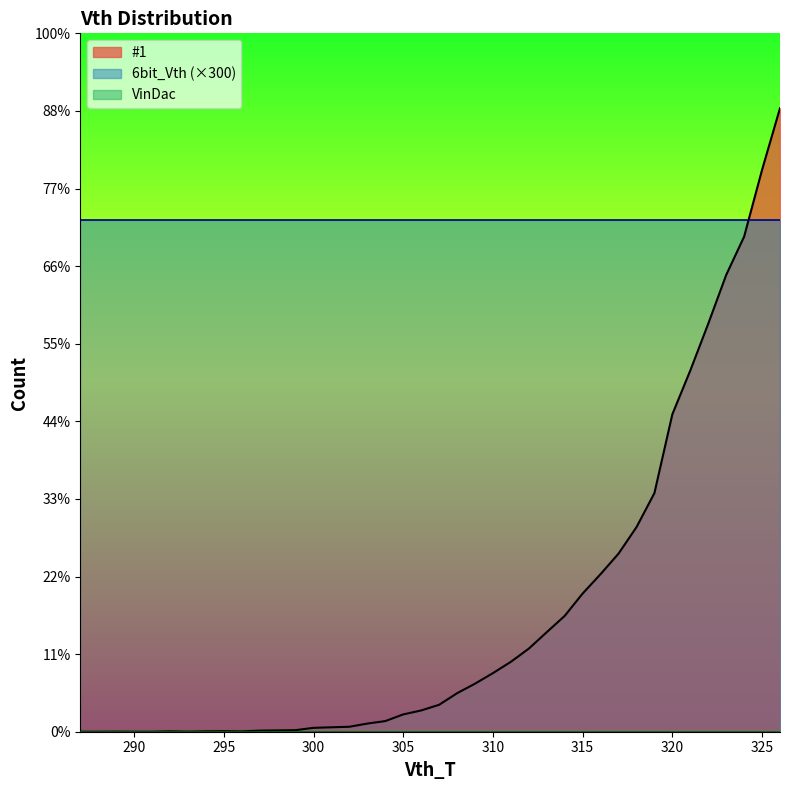

At which category is the sum across all series the highest?

326